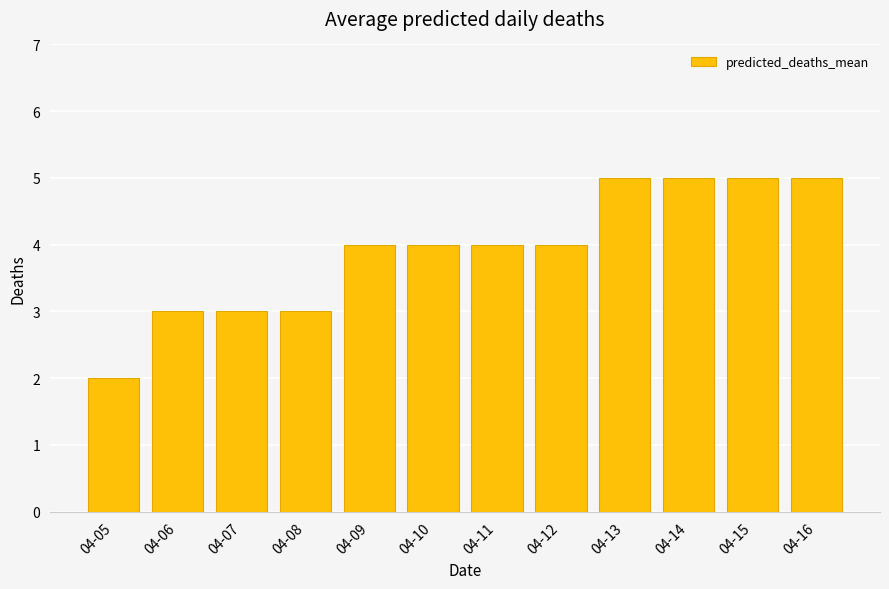

What is the value of the 11th bar from the left?

5